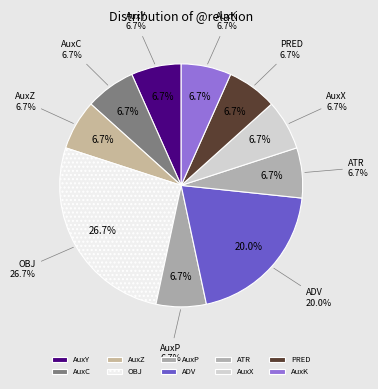

What percentage do AuxC and PRED together represent?

13.3%